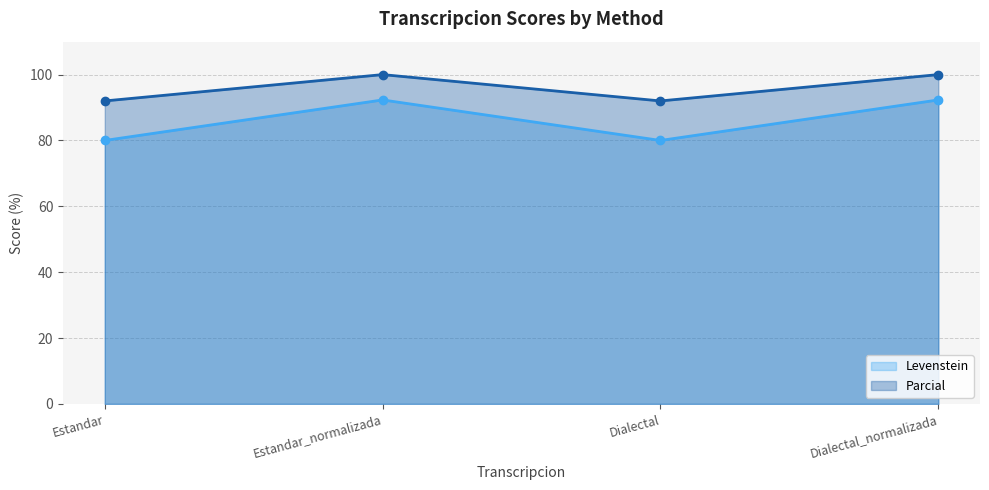

How many lines are shown in the chart?

2